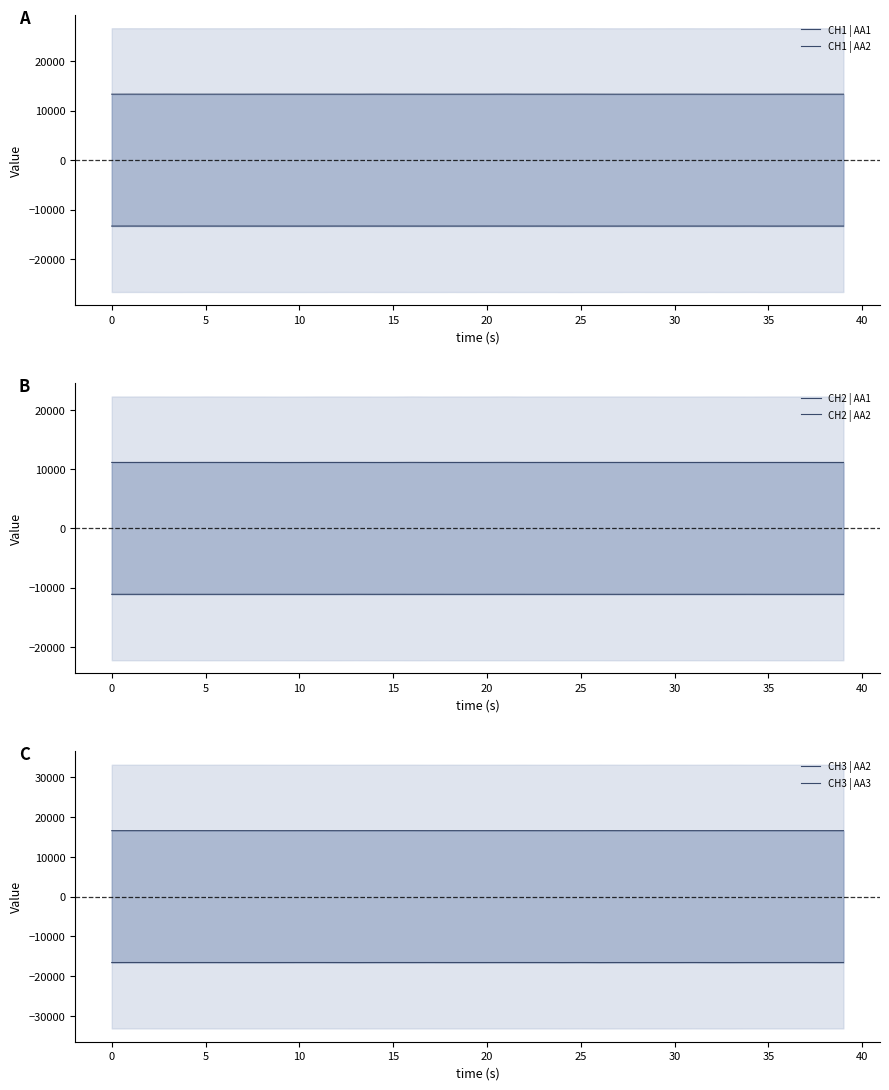

The value of CH1 | AA1 at 0 is -6826.6. True or false?

False